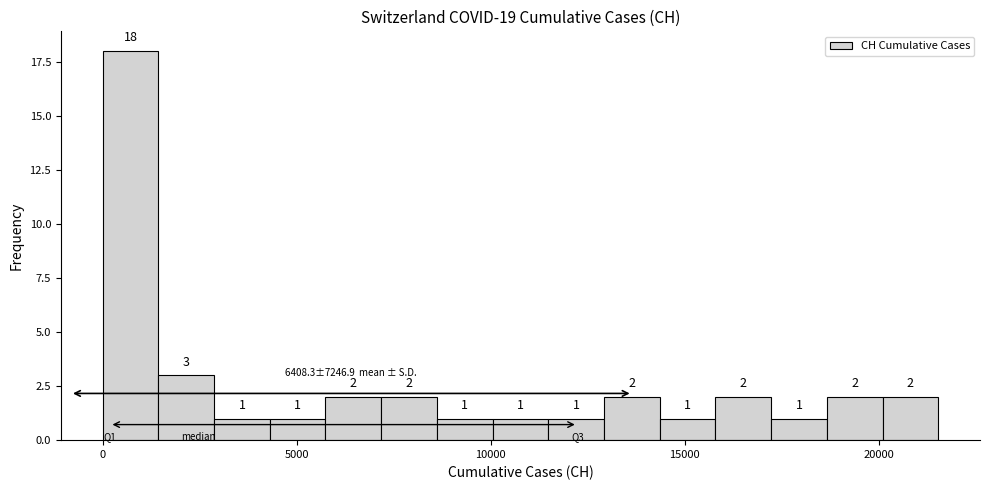

Read against the x-axis, roughly where is the centre of the tallest bar?

500